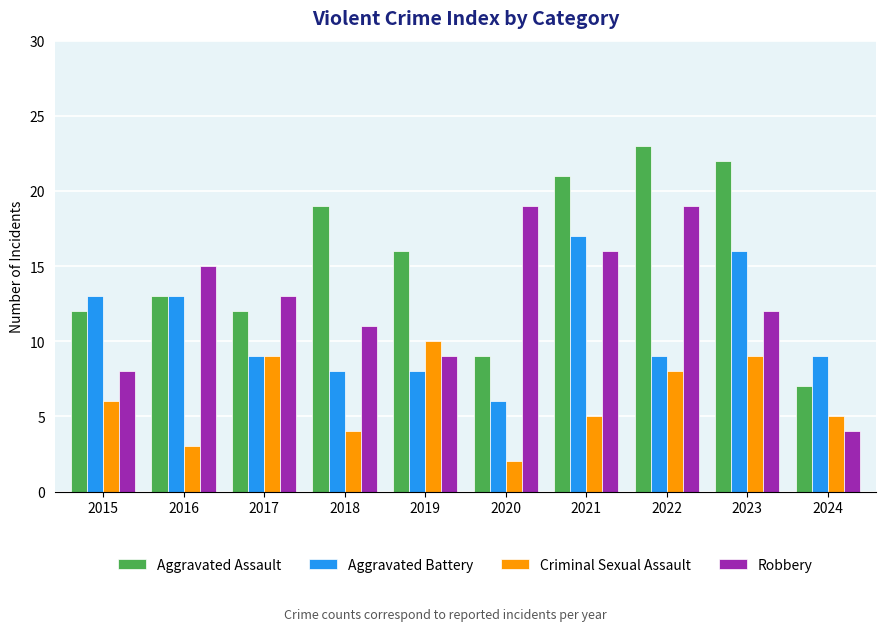

What is the sum of the Aggravated Battery values at 2017 and 2024?

18